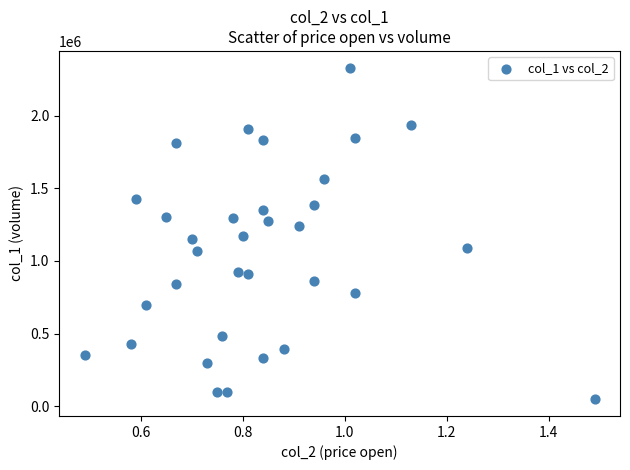

What is the range of Y values (max minus min)?

2282000